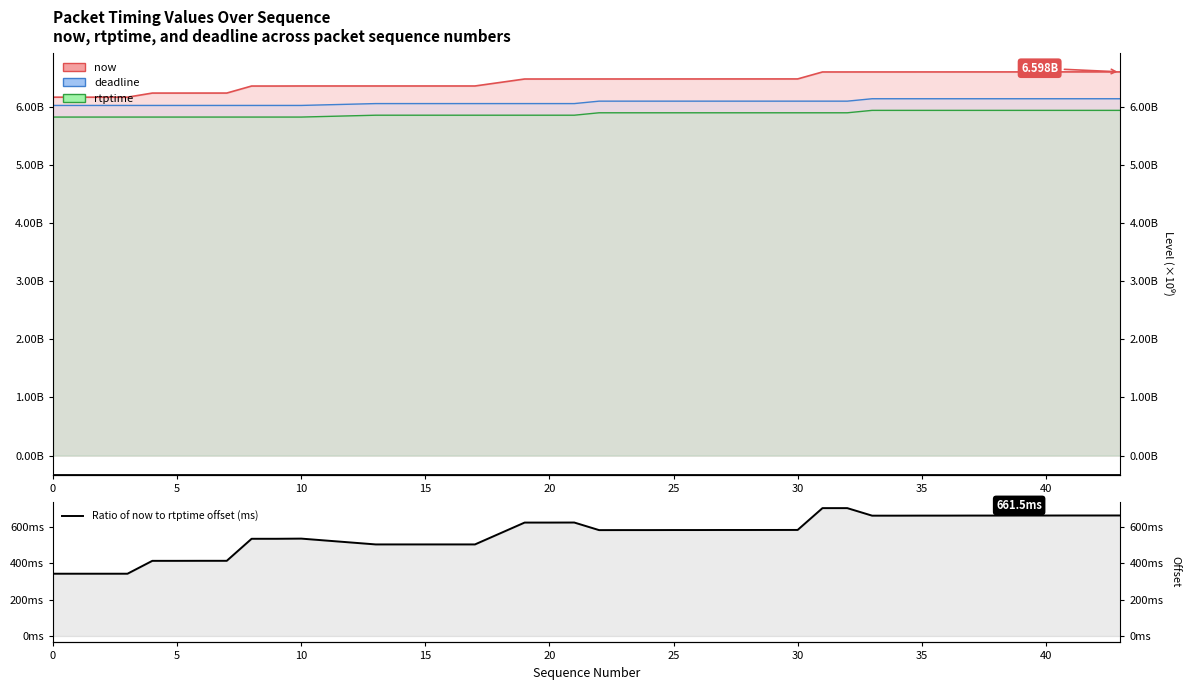

Is it true that the value at 45 is 107.1?

False